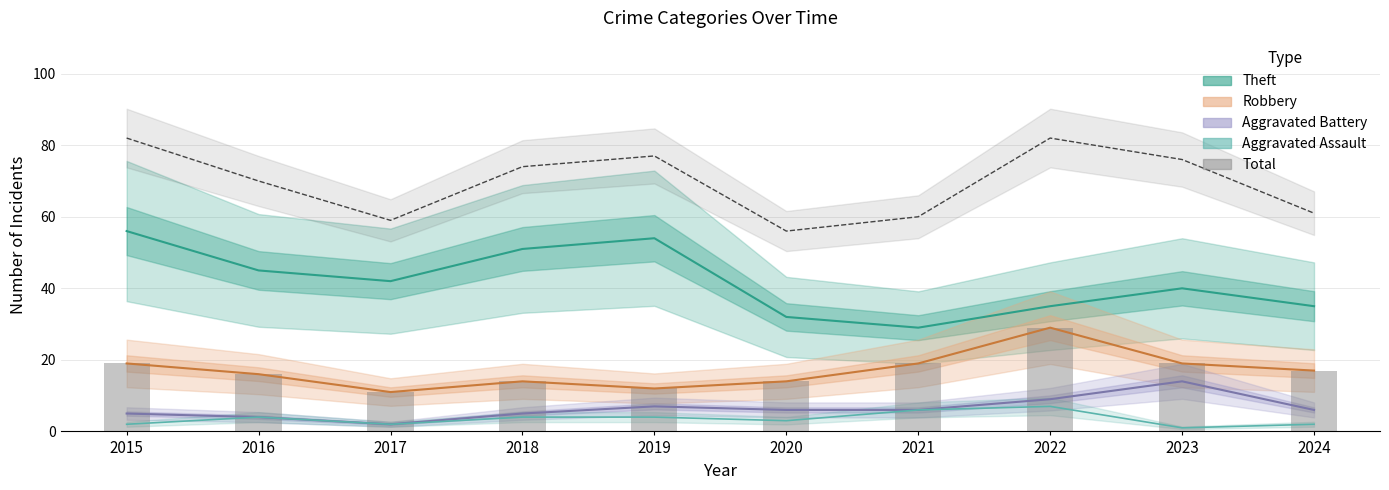

What is the approximate value of Aggravated Assault at 2015?

2